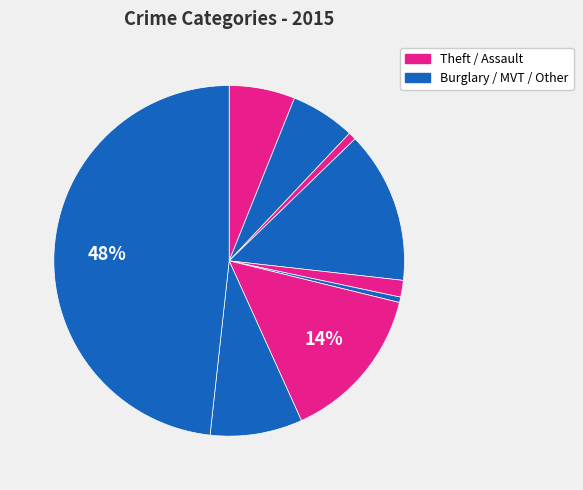

Does any single category account for the majority?

No